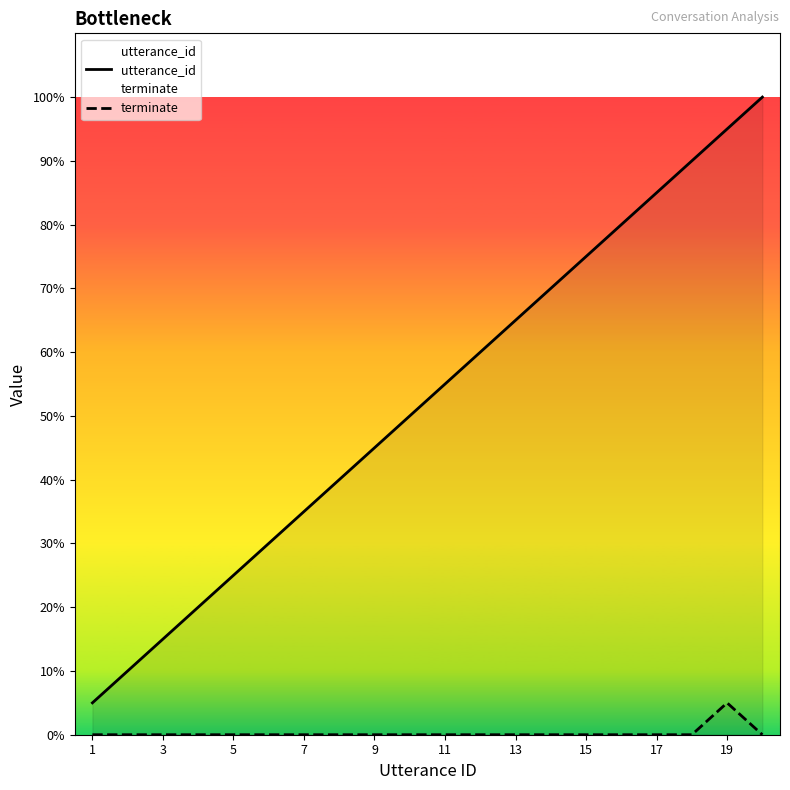

Does the chart display data point markers on the line(s)?

No